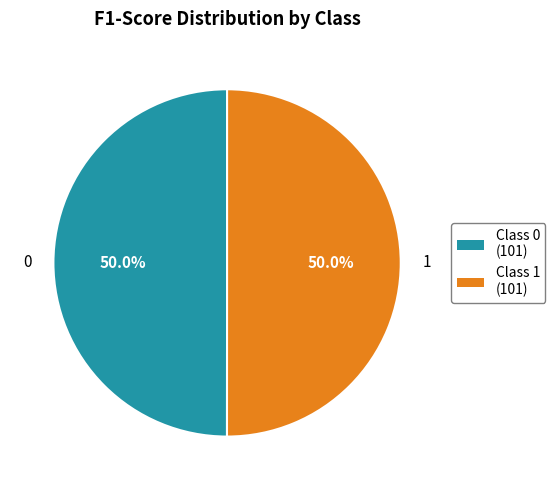

To the nearest percent, what percentage of the pie is 0?

50%